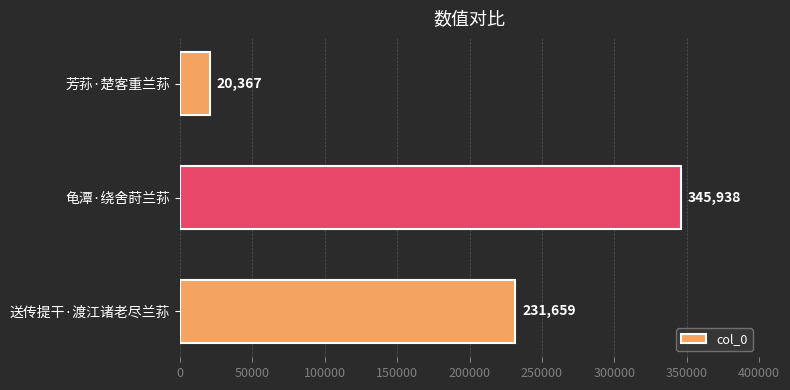

Reading bottom to top, extract all data points from this chart.

送传提干·渡江诸老尽兰荪=231659	龟潭·绕舍莳兰荪=345938	芳荪·楚客重兰荪=20367